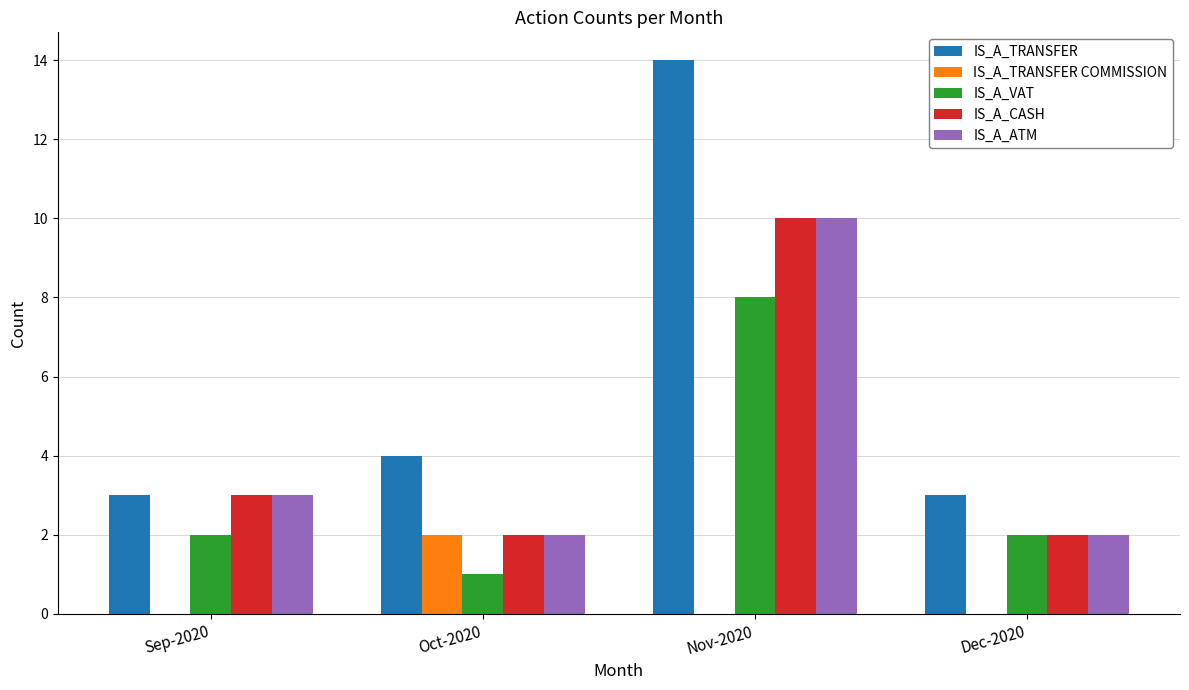

Count the number of data series in this chart.

5